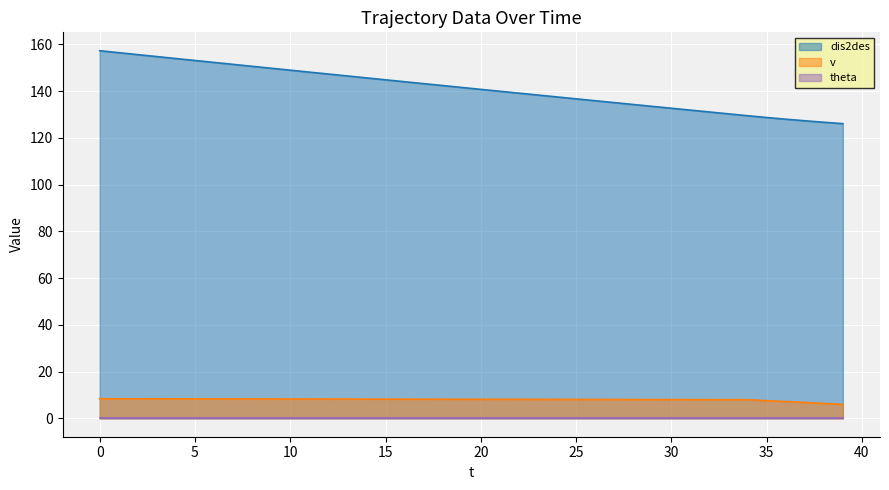

True or false: v has a value of 8.2 at 16.

True